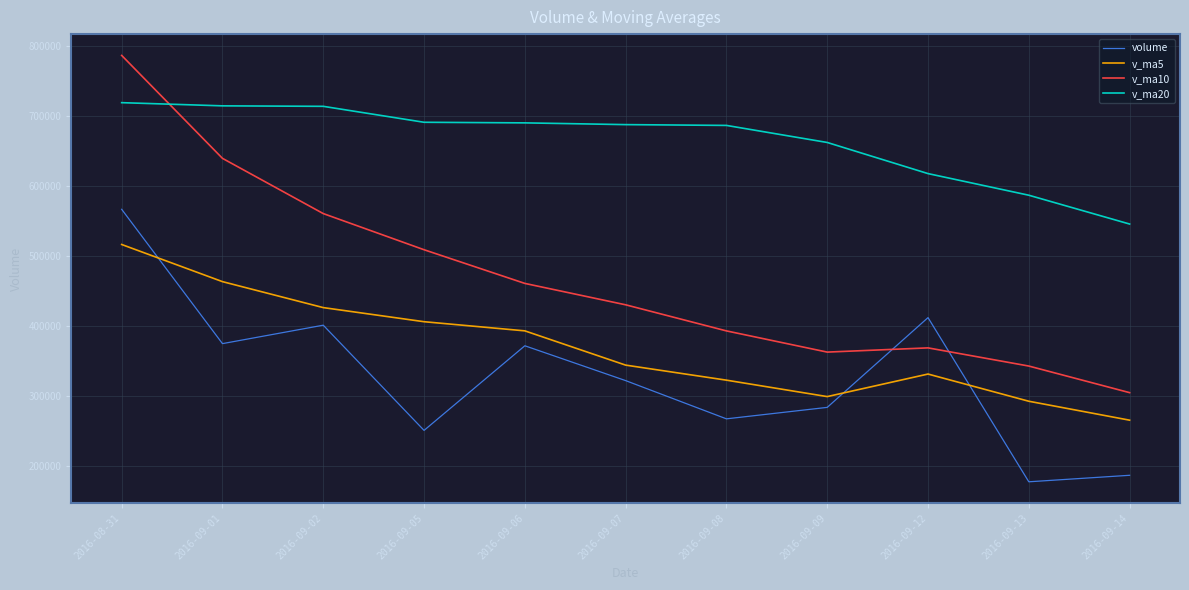

What is the minimum value shown in the chart?

178120.4